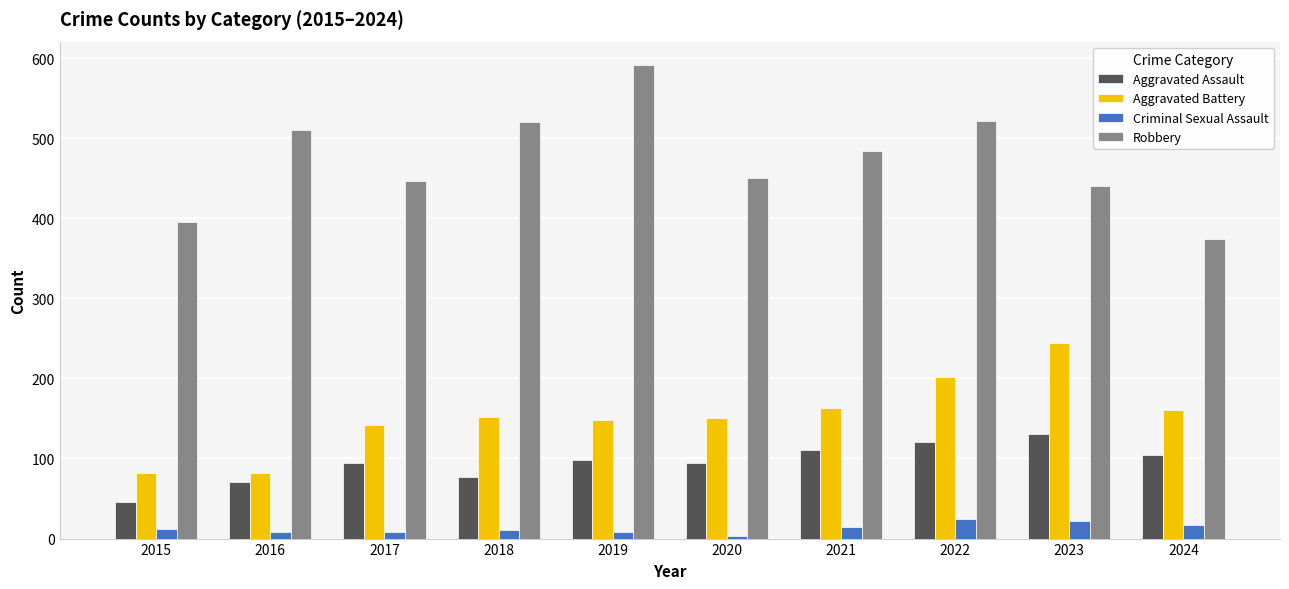

How many bars are there in total?

40